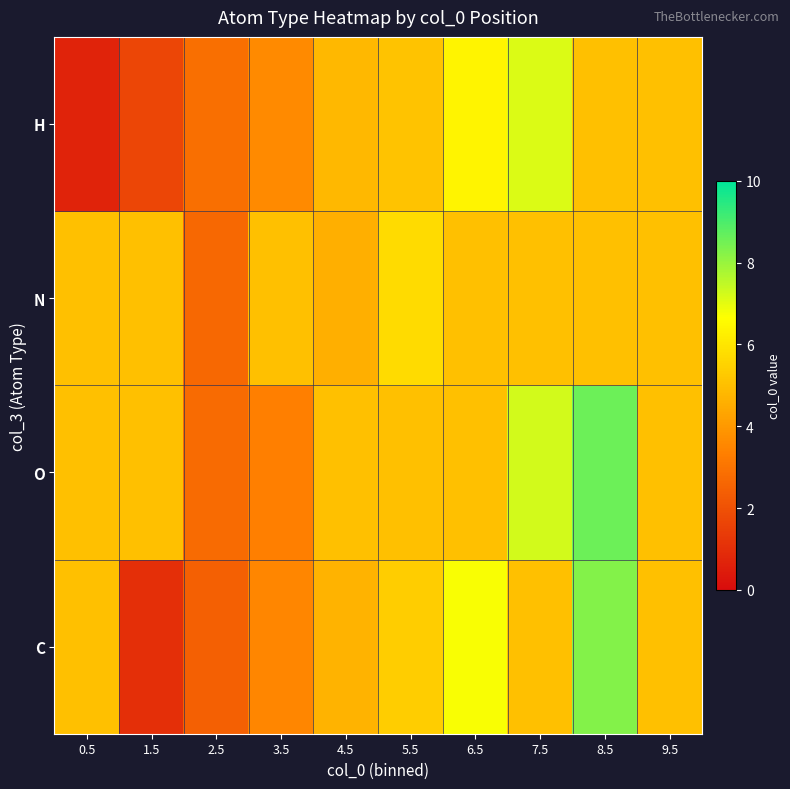

Reading right to left, list all the values displayed in this chart.

C: 9.5=5.0	8.5=8.3	7.5=5.0	6.5=6.7	5.5=5.4	4.5=4.7	3.5=3.5	2.5=2.4	1.5=1.0	0.5=5.0
O: 9.5=5.0	8.5=8.6	7.5=7.2	6.5=5.0	5.5=5.0	4.5=5.0	3.5=3.3	2.5=2.8	1.5=5.0	0.5=5.0
N: 9.5=5.0	8.5=5.0	7.5=5.0	6.5=5.0	5.5=5.7	4.5=4.6	3.5=5.0	2.5=2.7	1.5=5.0	0.5=5.0
H: 9.5=5.0	8.5=5.0	7.5=7.1	6.5=6.4	5.5=5.1	4.5=4.8	3.5=3.6	2.5=2.9	1.5=1.7	0.5=0.7